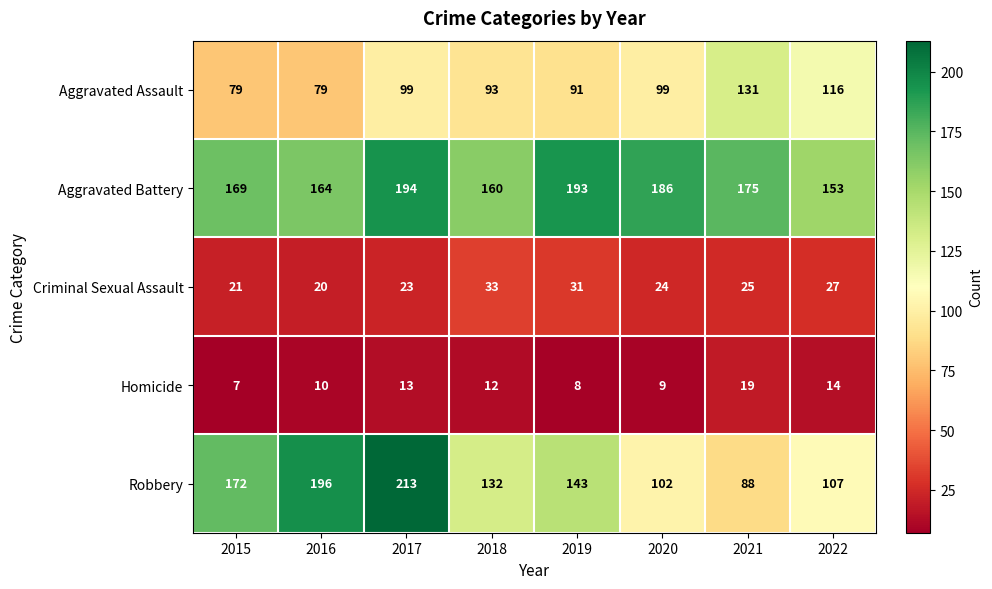

Is it true that Criminal Sexual Assault equals 32 at 2015?

False